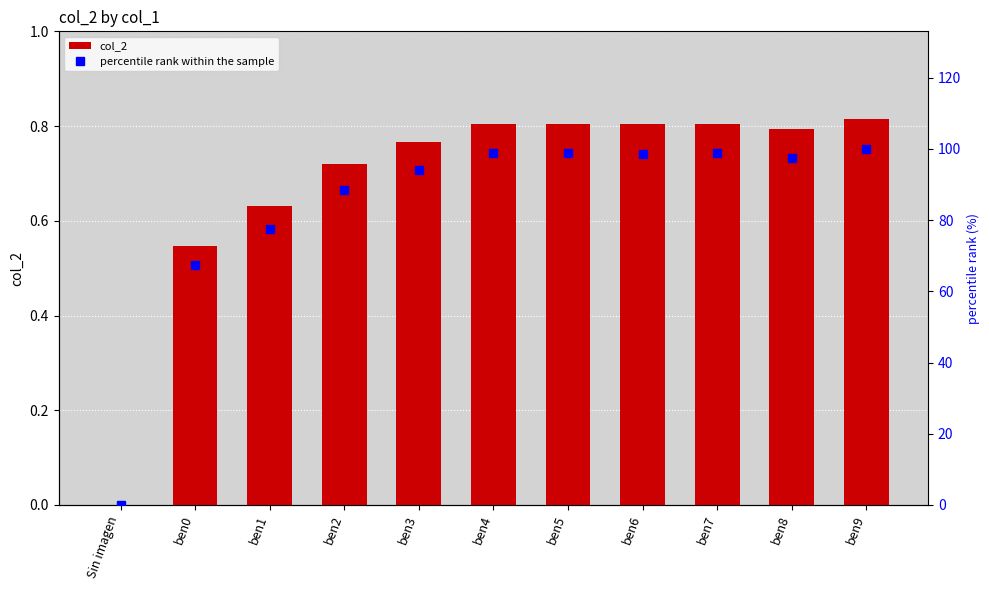

Is the value of percentile rank within the sample at ben5 greater than the value of col_2 at ben1?

Yes